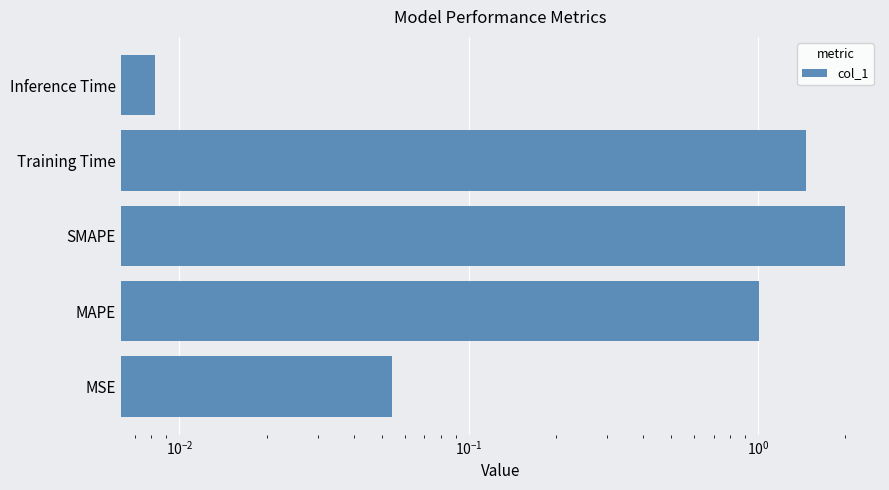

True or false: the data shows 1.9 at Training Time.

False